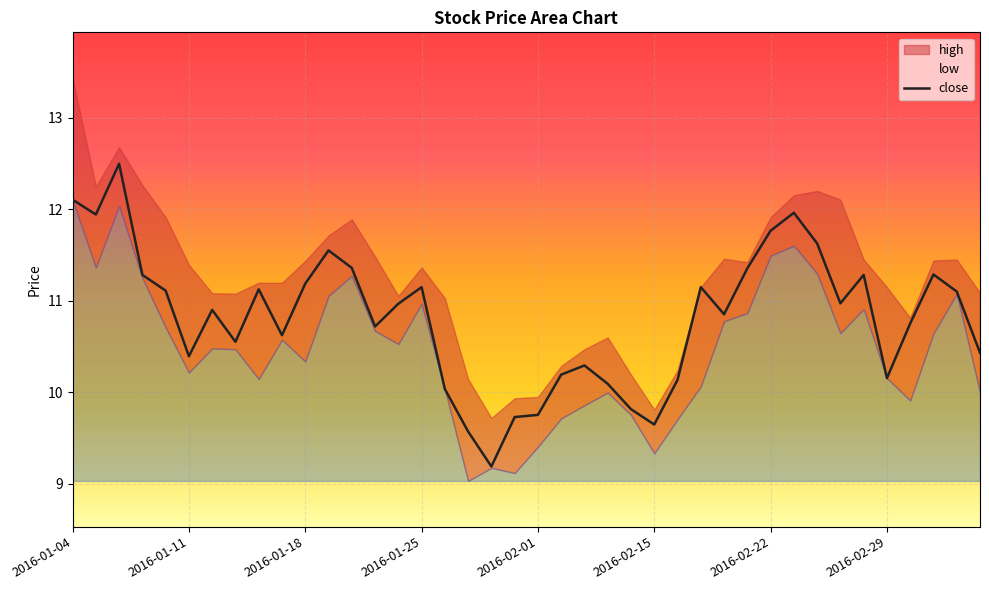

What is the minimum value for close?

9.2